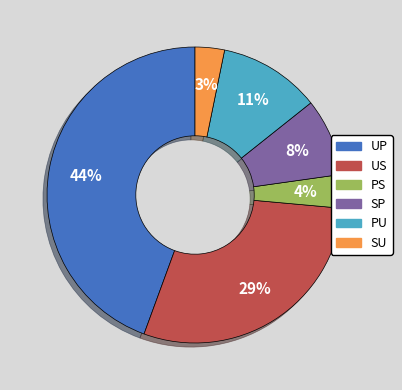

Which category has the biggest portion of the pie?

UP